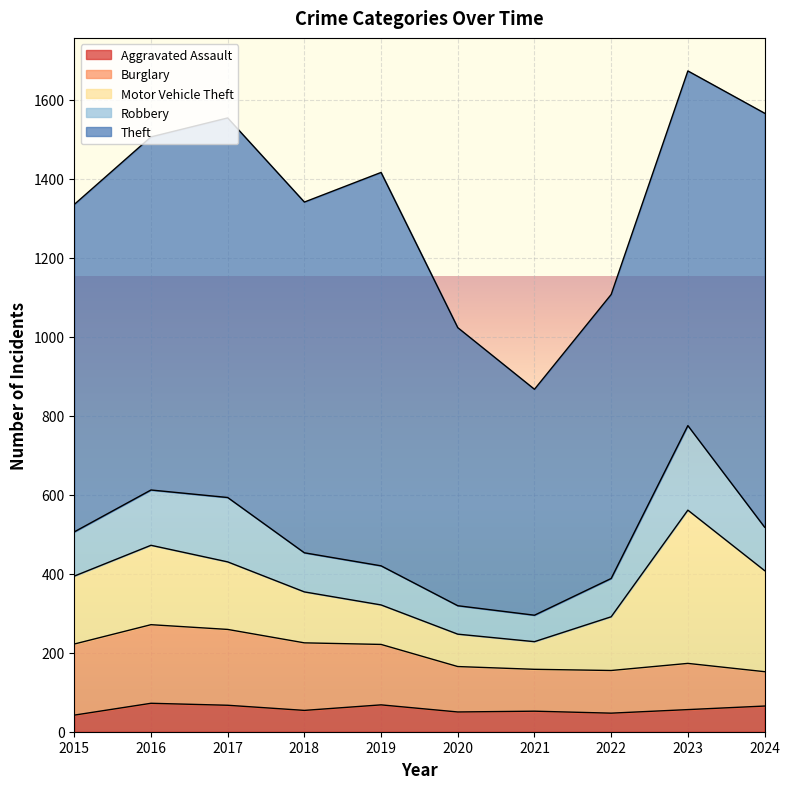

What are all the series names shown in the legend?

Aggravated Assault, Burglary, Motor Vehicle Theft, Robbery, Theft